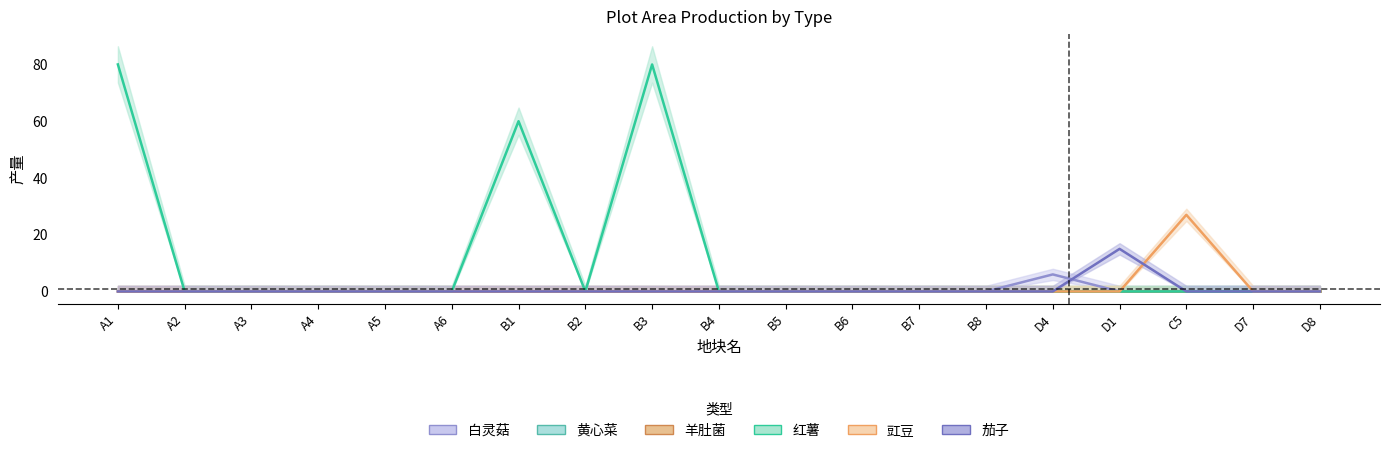

Which series has the largest total across all categories?

红薯